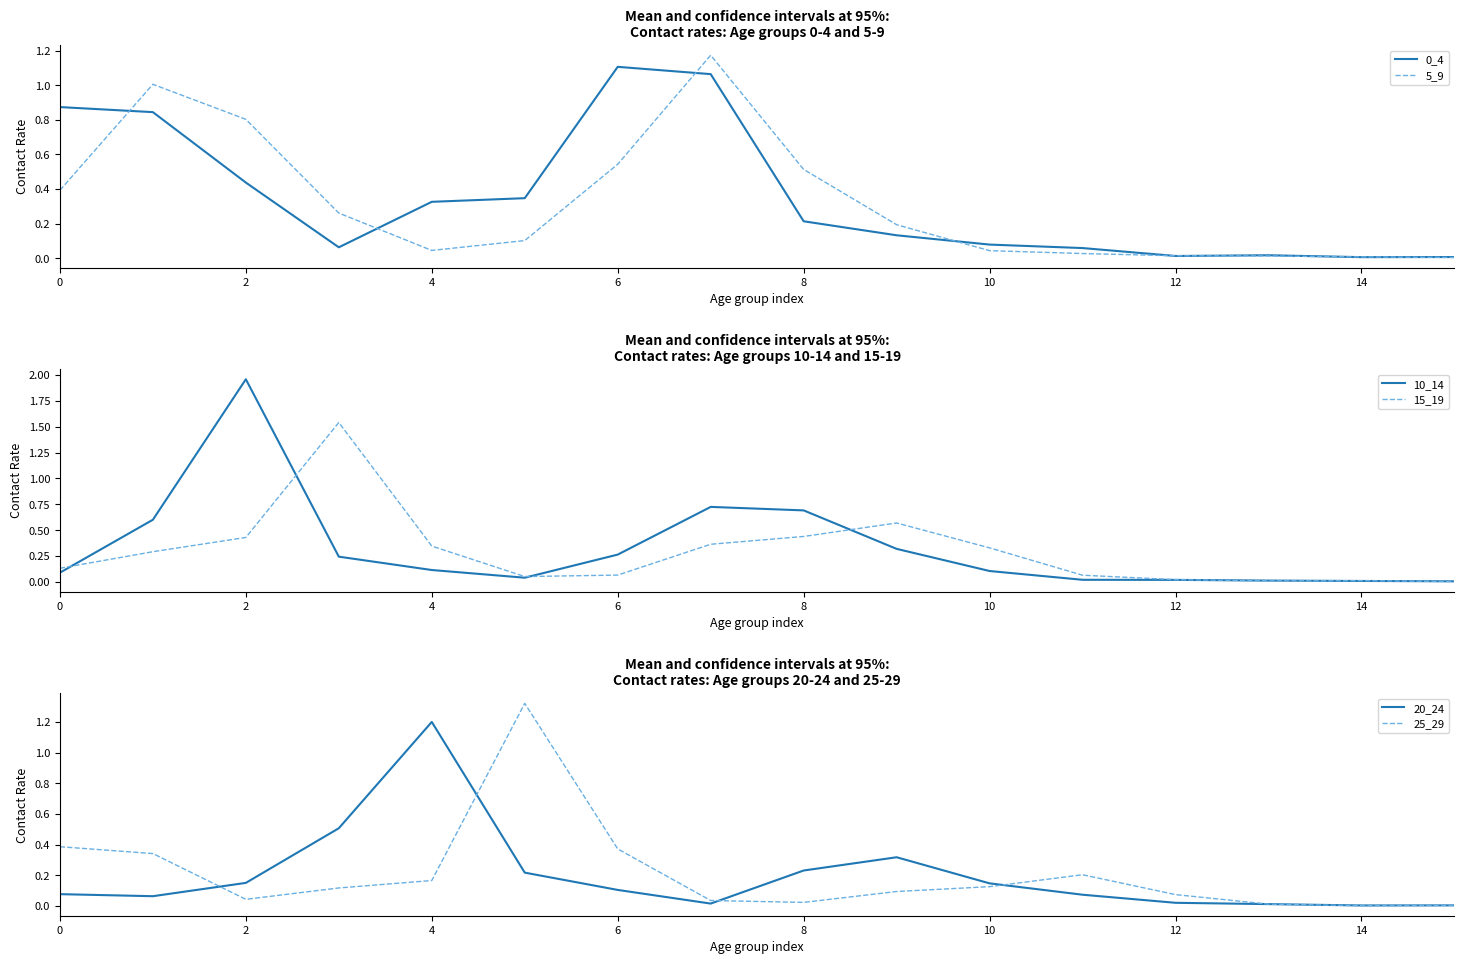

The value of 0_4 at 6 is 1.5. True or false?

False